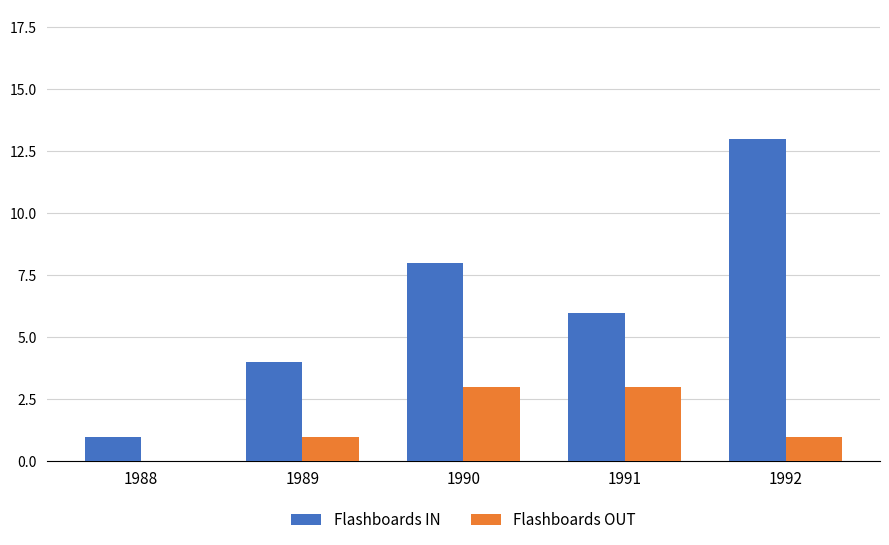

What is the sum of all Flashboards IN values?

32